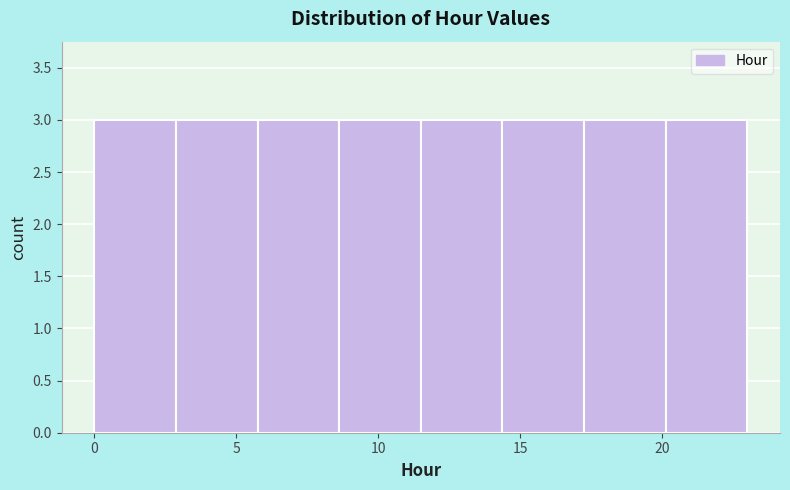

Reading left to right, transcribe this chart: for each bar, give the range it covers on the x-axis and its height. Neither the bar edges nor the heights are printed on the chart, so give them approximately, as read against the axes.

0.0 to 3.0: 3
3.0 to 6.0: 3
6.0 to 8.5: 3
8.5 to 11.5: 3
11.5 to 14.5: 3
14.5 to 17.5: 3
17.5 to 20.0: 3
20.0 to 23.0: 3